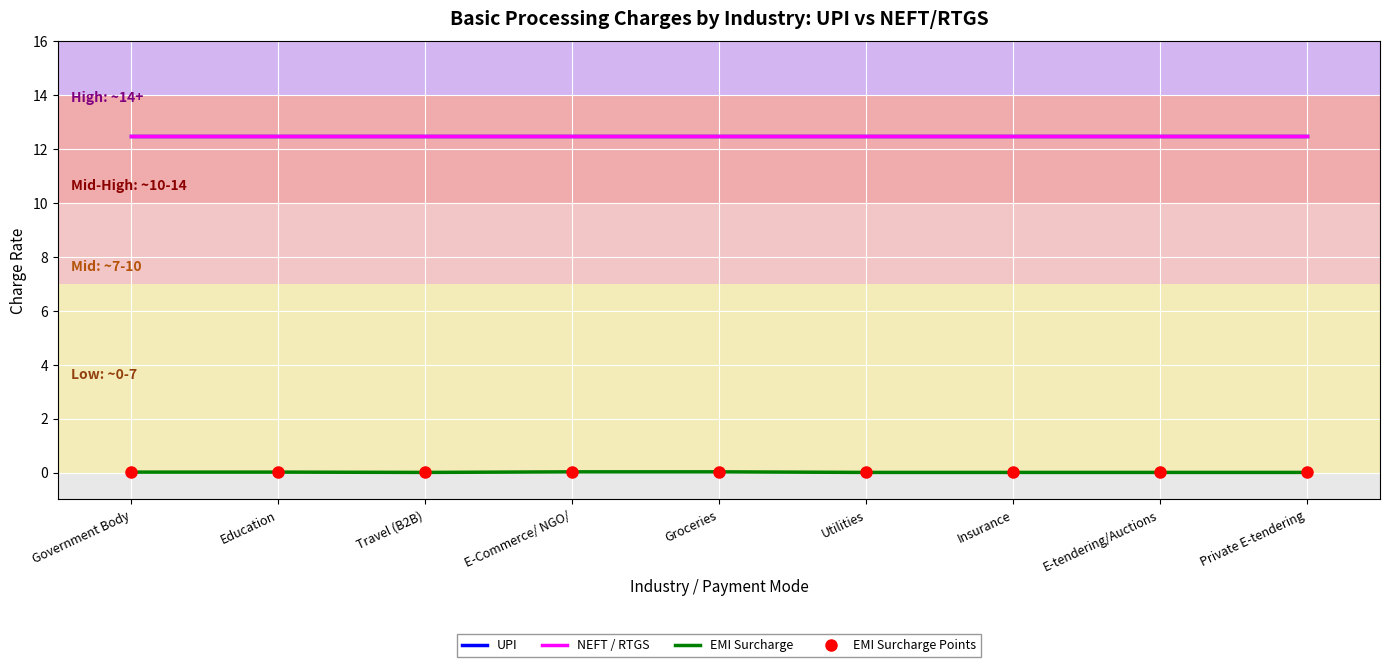

List the labels in order of UPI value, largest first.

Government Body, Education, Travel (B2B), E-Commerce/ NGO/, Groceries, Utilities, Insurance, E-tendering/Auctions, Private E-tendering